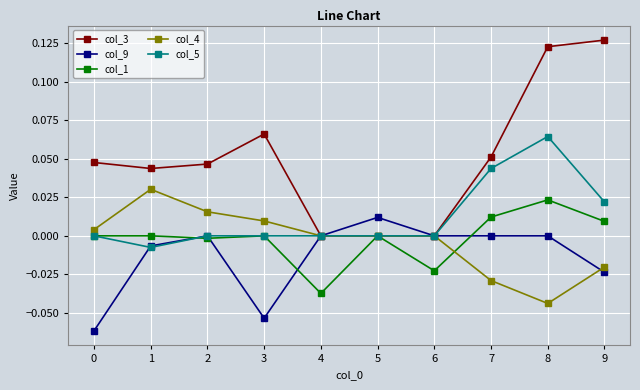

At which category is the sum across all series the highest?

8